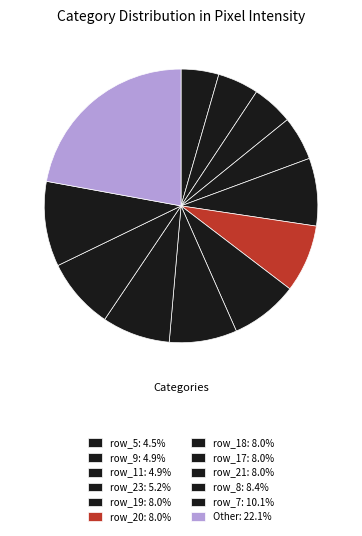

Count the number of slices in the pie.

12